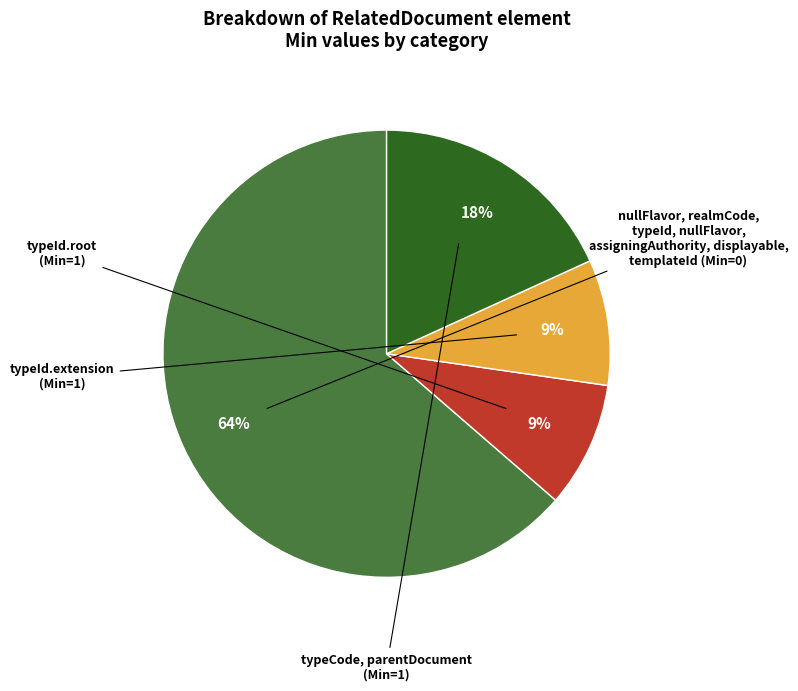

How many segments does this pie chart have?

4